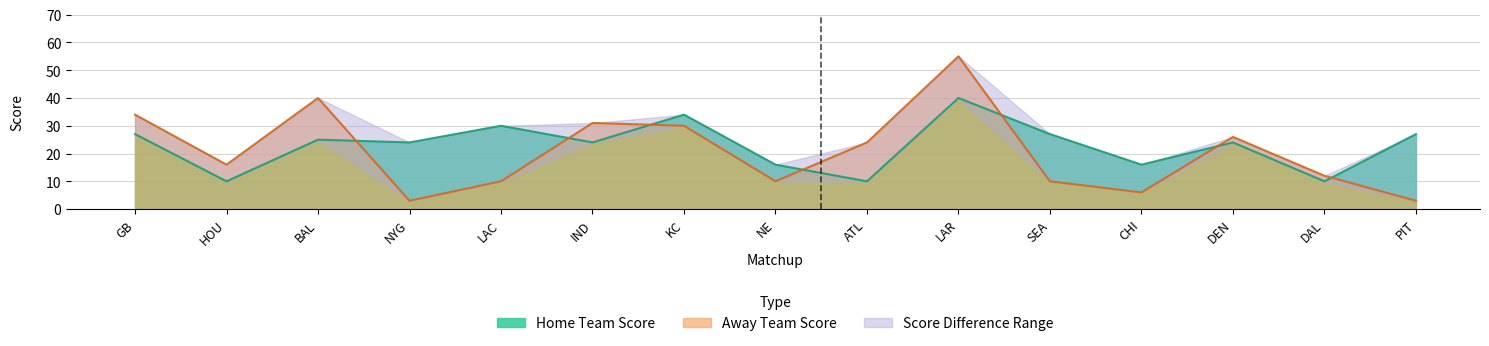

Reading left to right, transcribe all the data shown in this chart.

Home Team Score: GB=27	HOU=10	BAL=25	NYG=24	LAC=30	IND=24	KC=34	NE=16	ATL=10	LAR=40	SEA=27	CHI=16	DEN=24	DAL=10	PIT=27
Away Team Score: GB=34	HOU=16	BAL=40	NYG=3	LAC=10	IND=31	KC=30	NE=10	ATL=24	LAR=55	SEA=10	CHI=6	DEN=26	DAL=12	PIT=3